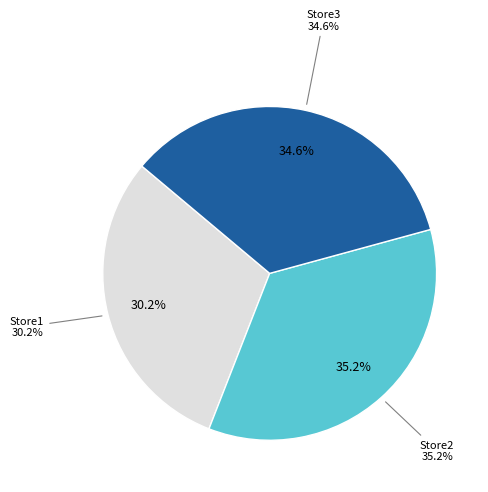

Do Store3 and Store (other) together represent more than half of the pie?

No